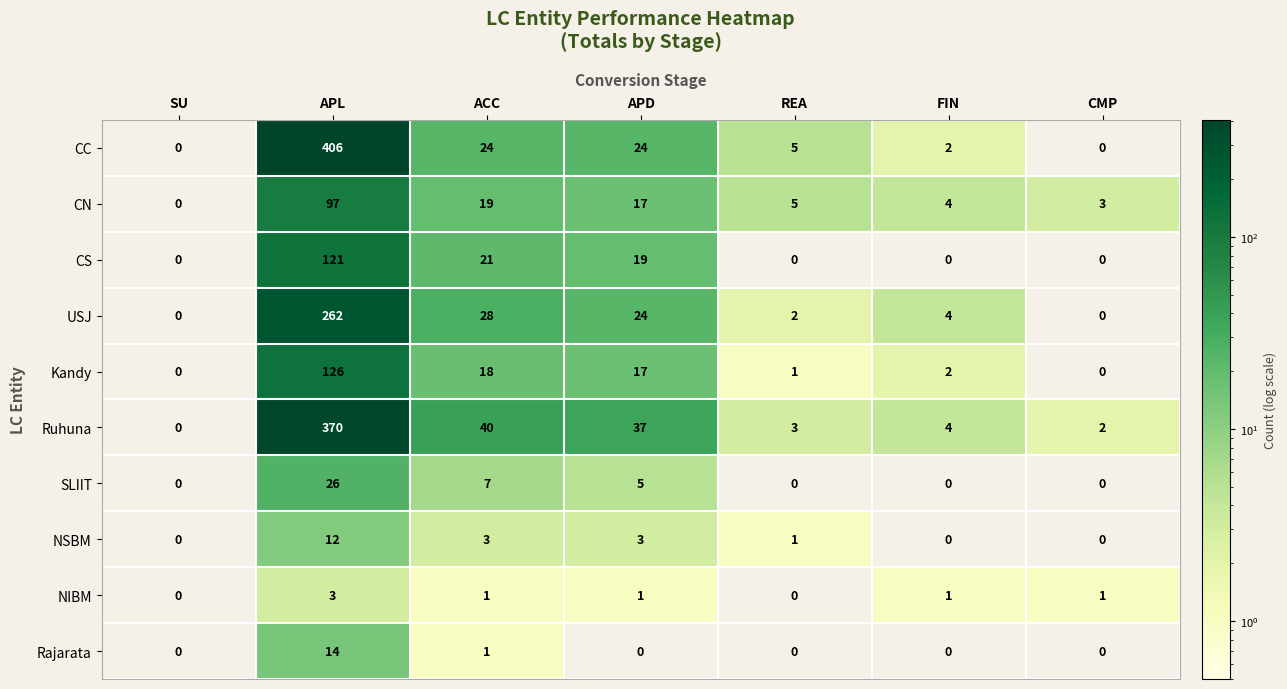

What is the sum of the USJ values at FIN and SU?

4